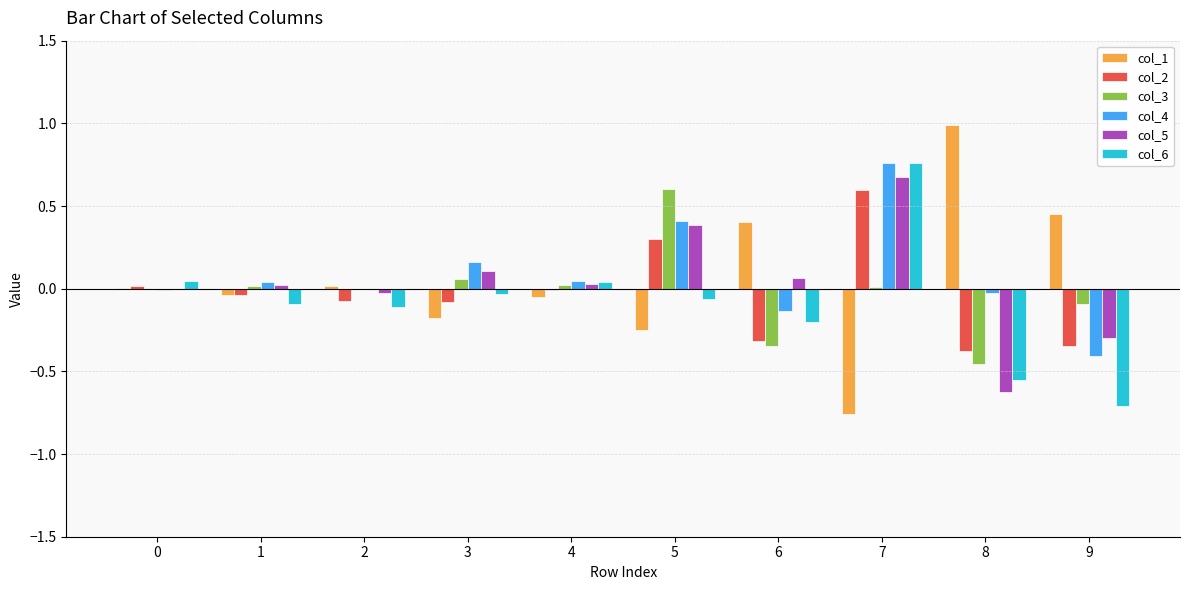

What is the sum of the col_5 values at 2 and 7?

0.7